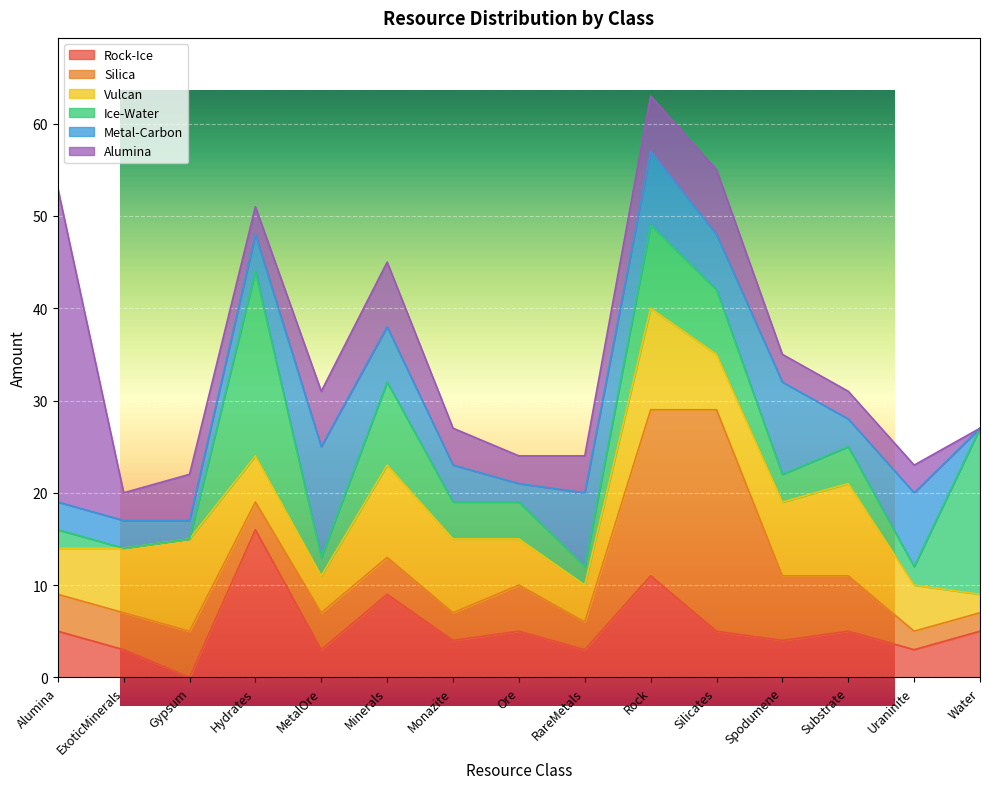

What is the difference between the maximum and minimum values in the Metal-Carbon series?

12